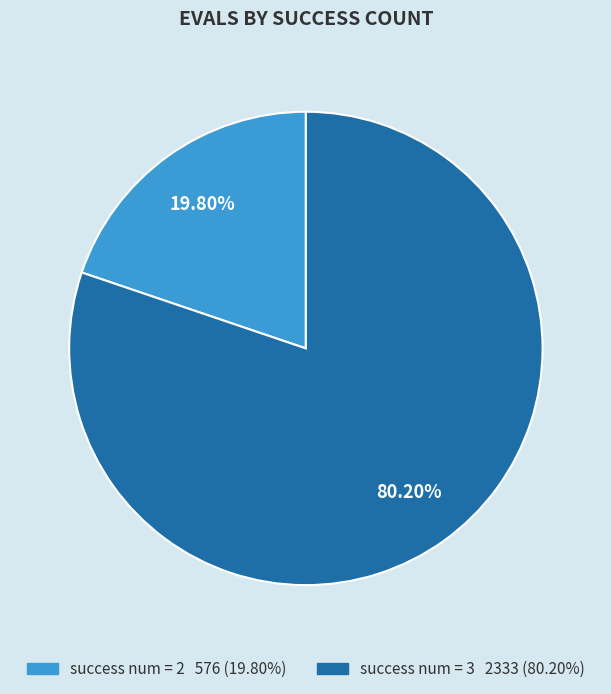

Is there a majority slice in this chart?

Yes